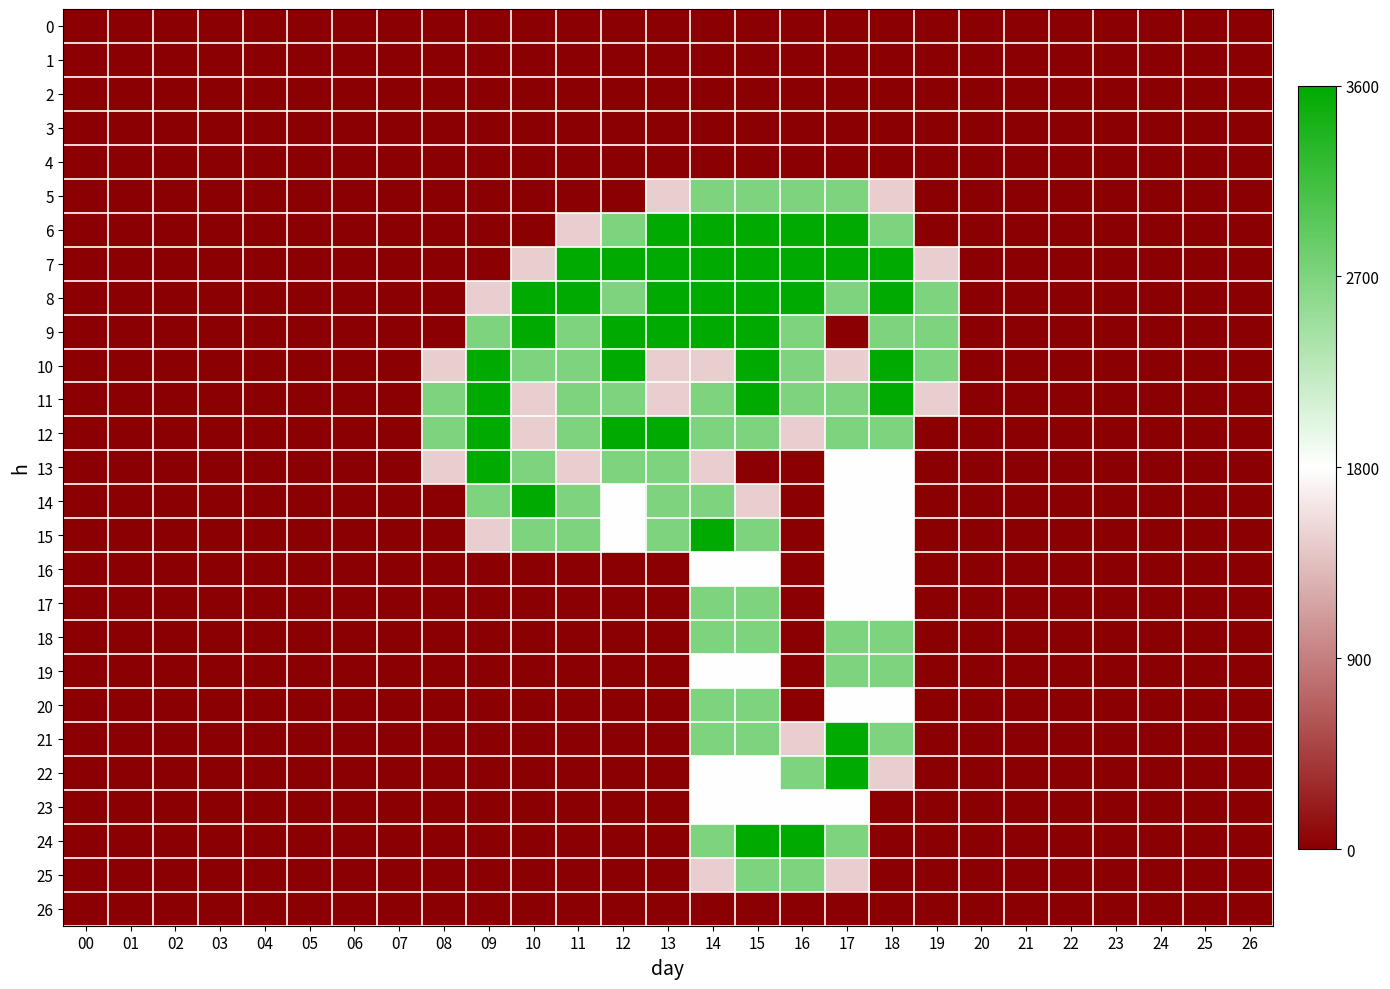

How many values in 13 are above zero?

9